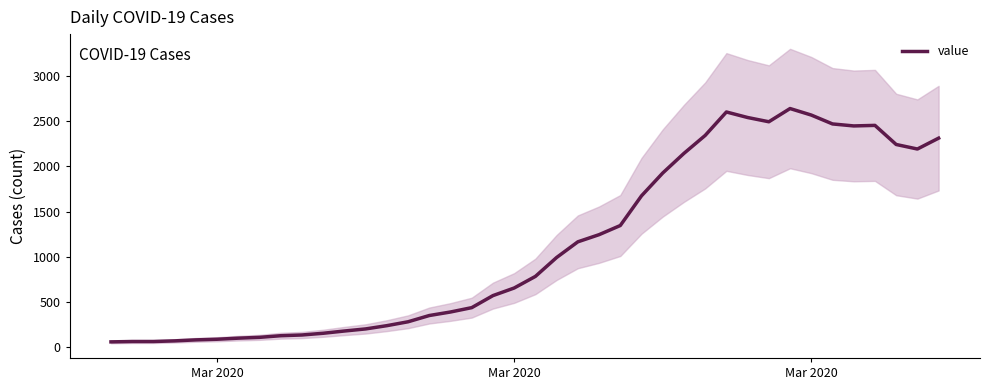

The chart shows a value of 71 at 10. True or false?

False